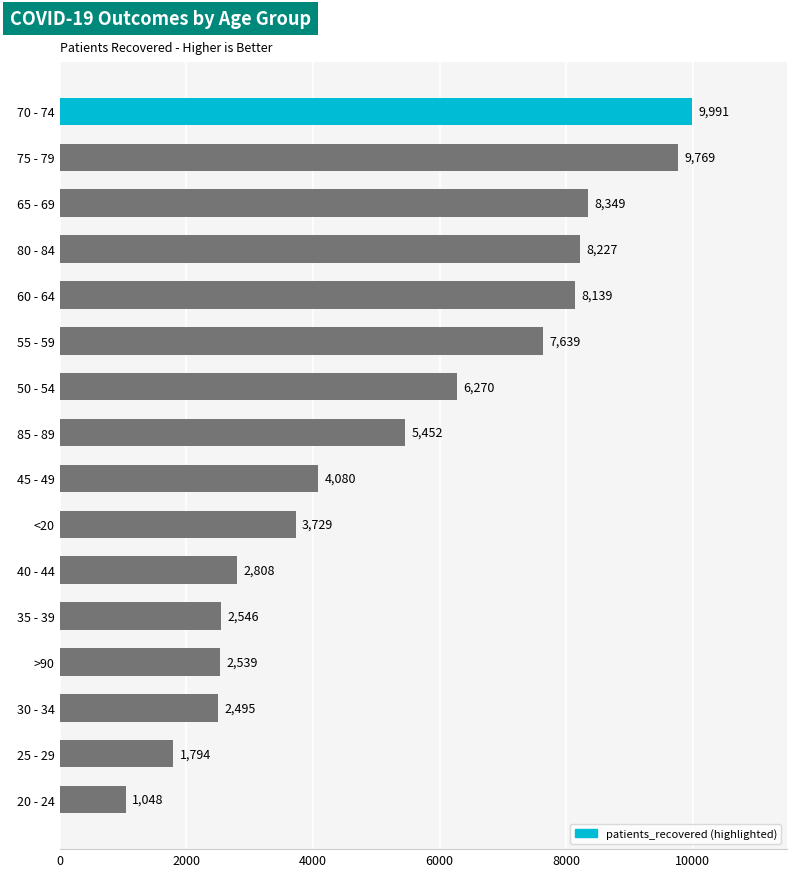

How many bars are there in total?

16